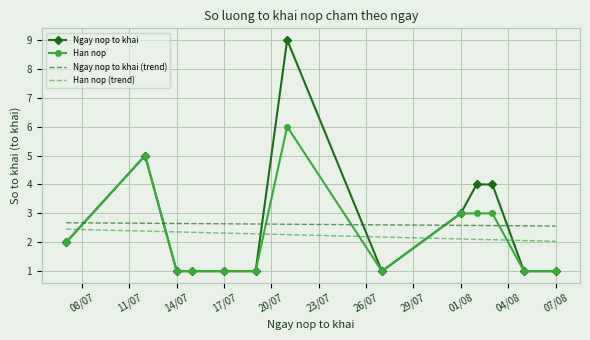

Which series has the widest spread of values?

Ngay nop to khai